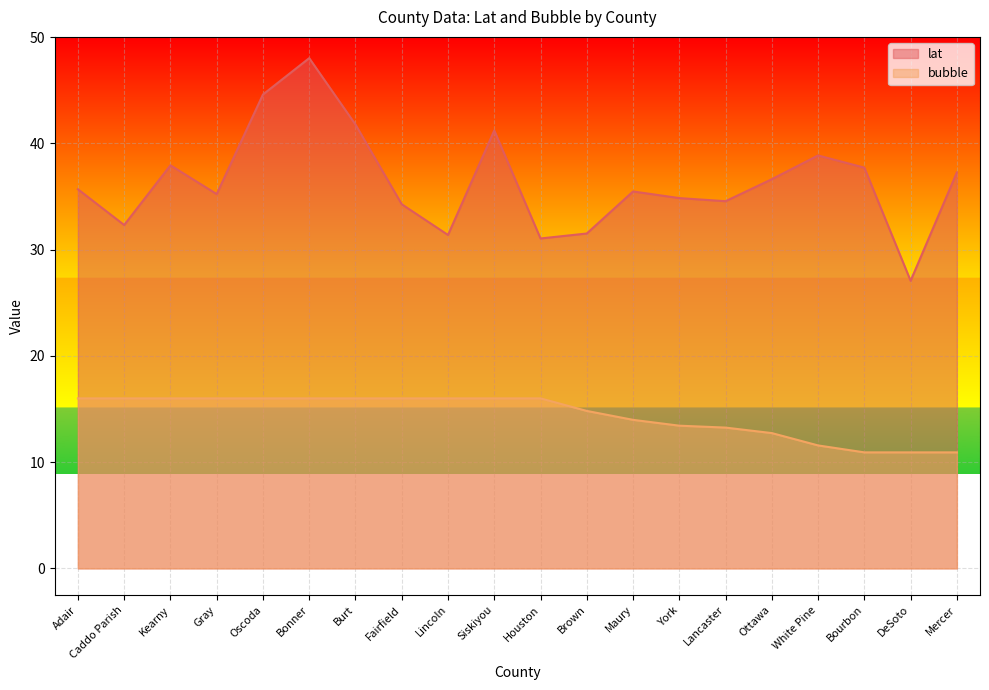

Reading left to right, list all the values displayed in this chart.

lat: Adair=35.7	Caddo Parish=32.3	Kearny=37.9	Gray=35.2	Oscoda=44.6	Bonner=48.0	Burt=41.8	Fairfield=34.3	Lincoln=31.4	Siskiyou=41.2	Houston=31.1	Brown=31.5	Maury=35.5	York=34.9	Lancaster=34.6	Ottawa=36.6	White Pine=38.9	Bourbon=37.7	DeSoto=27.1	Mercer=37.3
bubble: Adair=16.0	Caddo Parish=16.0	Kearny=16.0	Gray=16.0	Oscoda=16.0	Bonner=16.0	Burt=16.0	Fairfield=16.0	Lincoln=16.0	Siskiyou=16.0	Houston=16.0	Brown=14.8	Maury=14.0	York=13.4	Lancaster=13.3	Ottawa=12.7	White Pine=11.6	Bourbon=10.9	DeSoto=10.9	Mercer=10.9